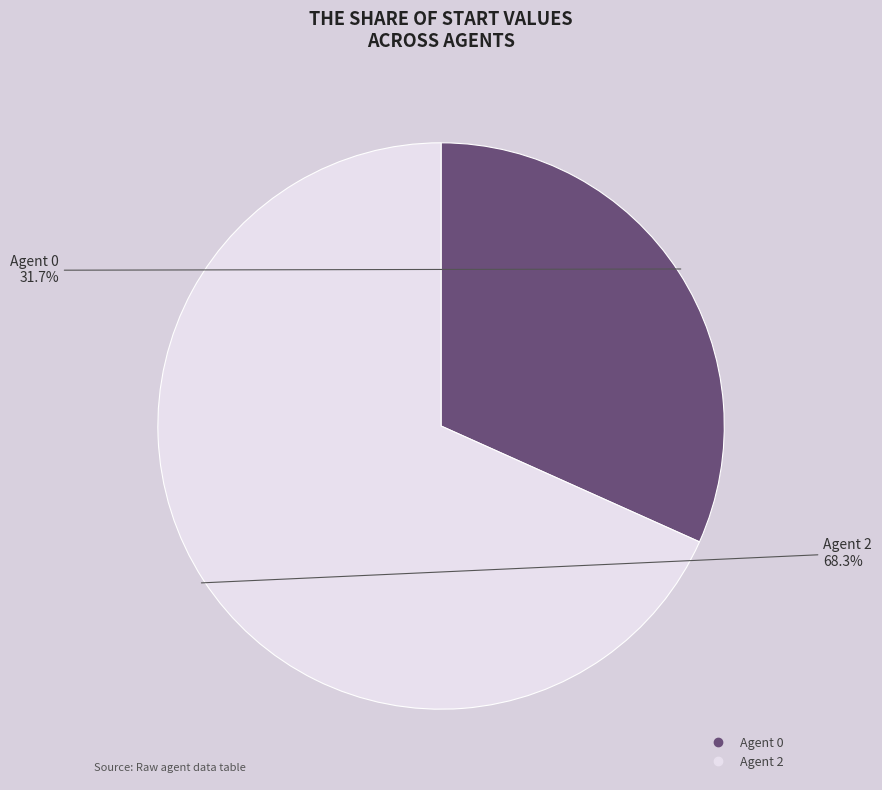

Is there any slice that represents more than half of the pie?

Yes